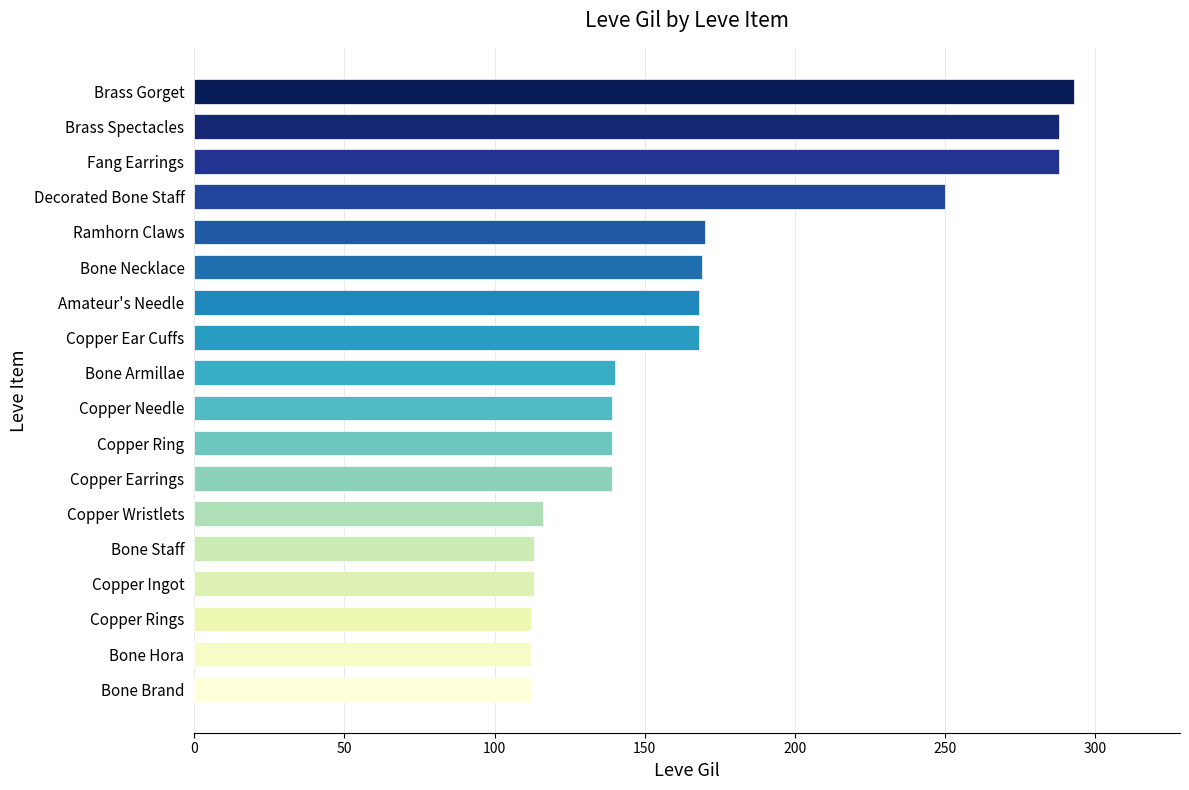

What is the maximum value shown in the chart?

293